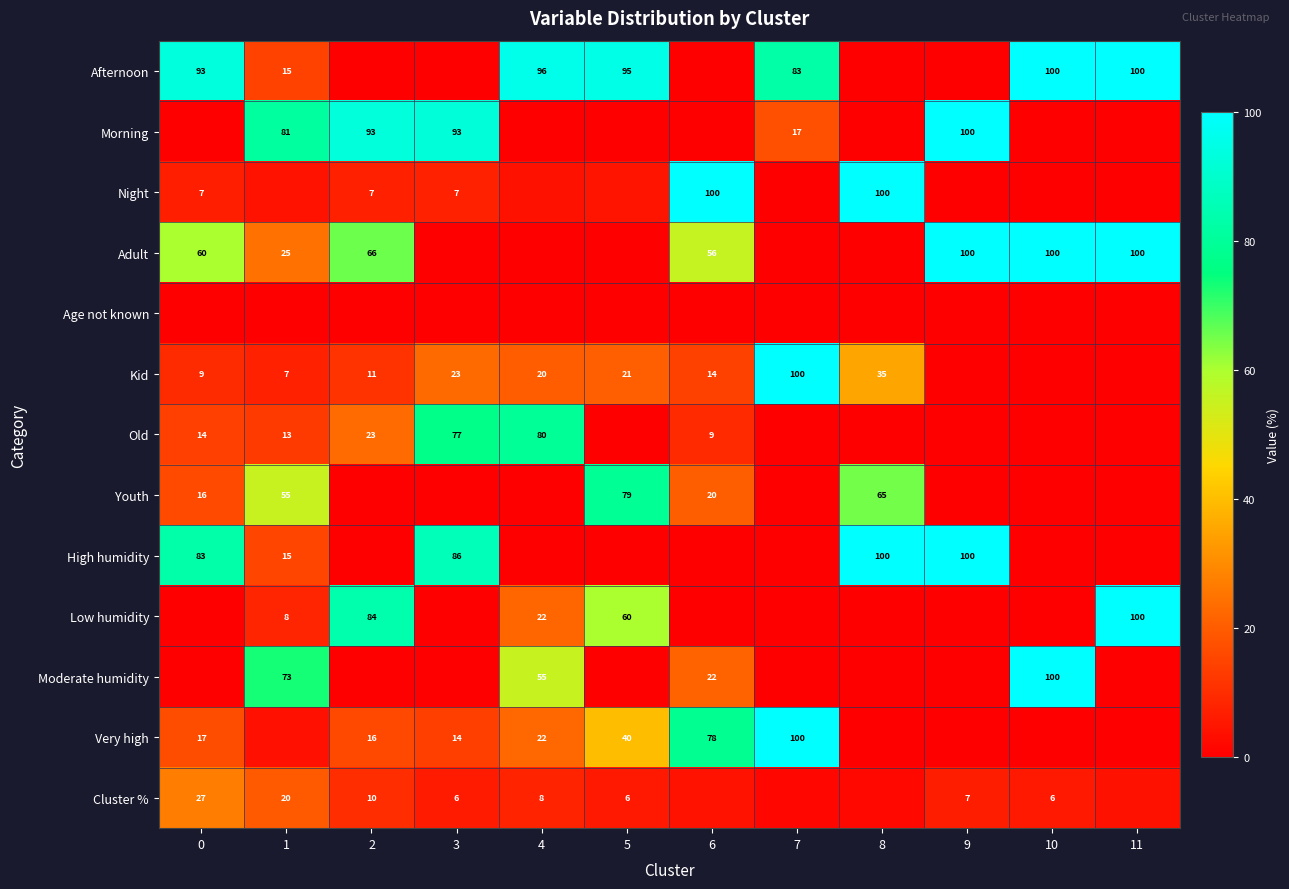

Where is Low humidity nearest to the value 50?

5